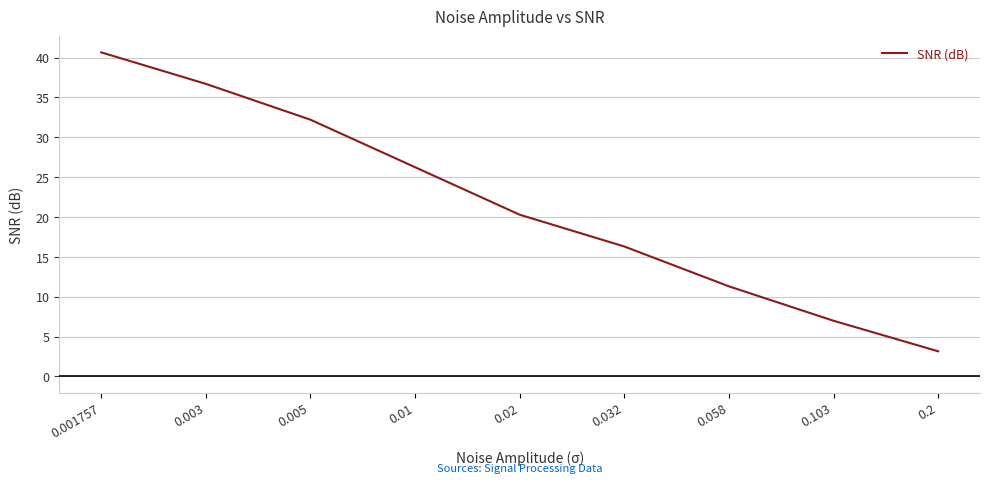

Is it true that the value at 0.2 is 3.1?

True